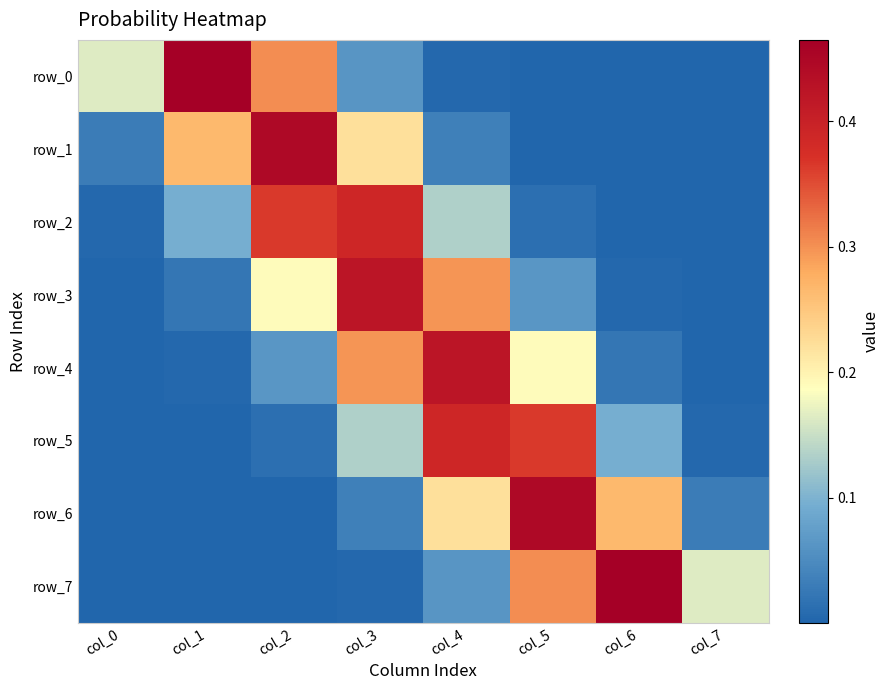

The value of row_0 at col_6 is 0.0. True or false?

True